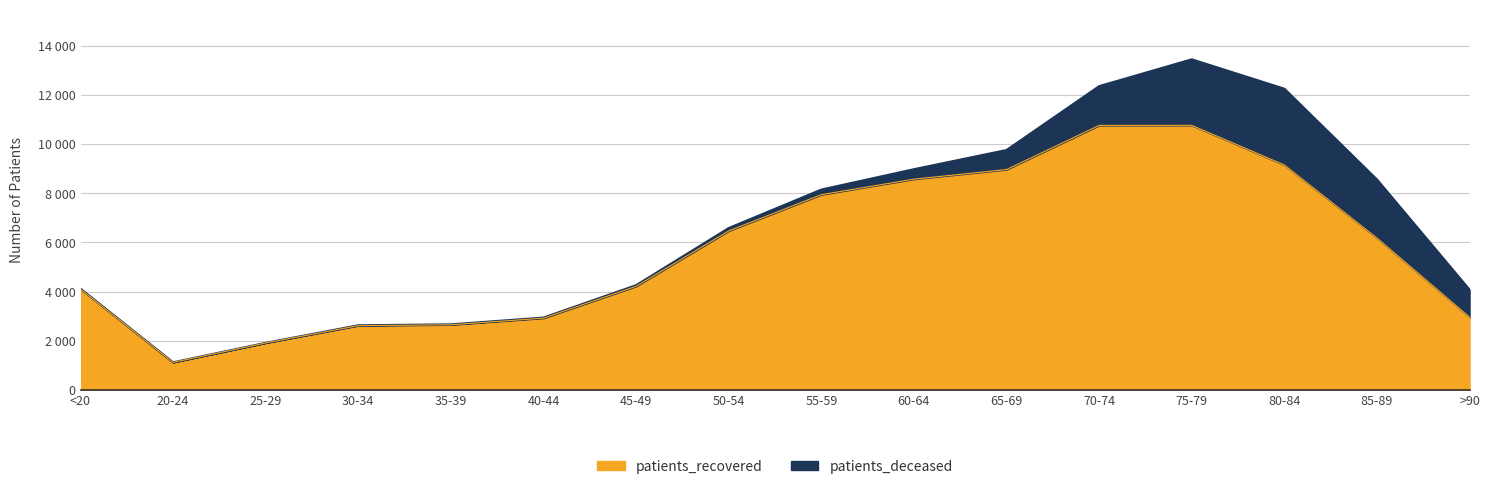

Where does the data first go above 6177?

50-54